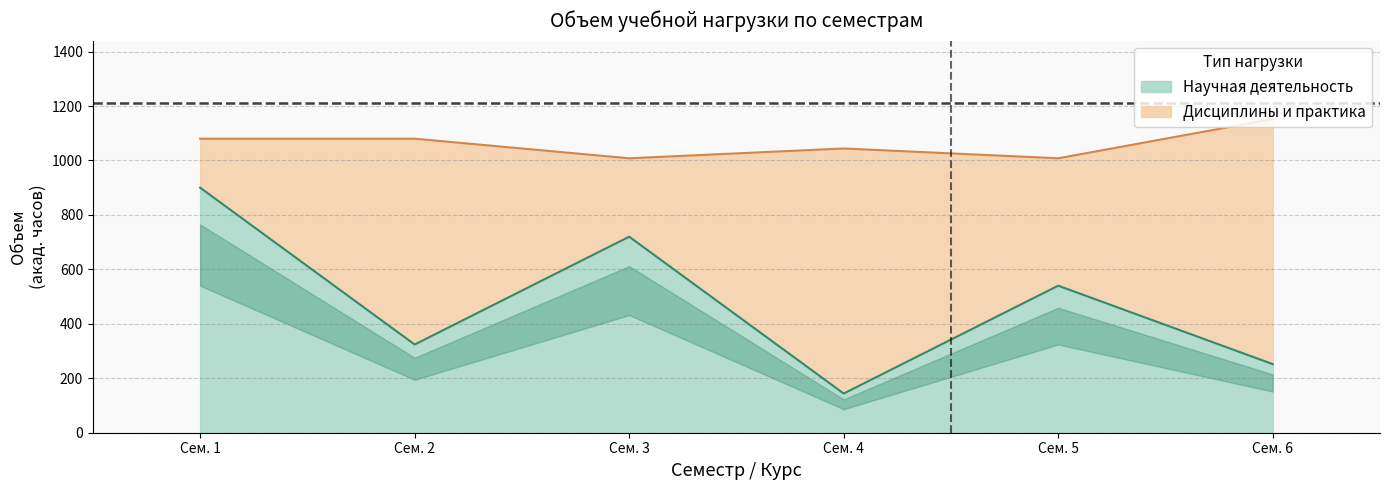

At which label does Научная деятельность (з.е.) reach its minimum?

4